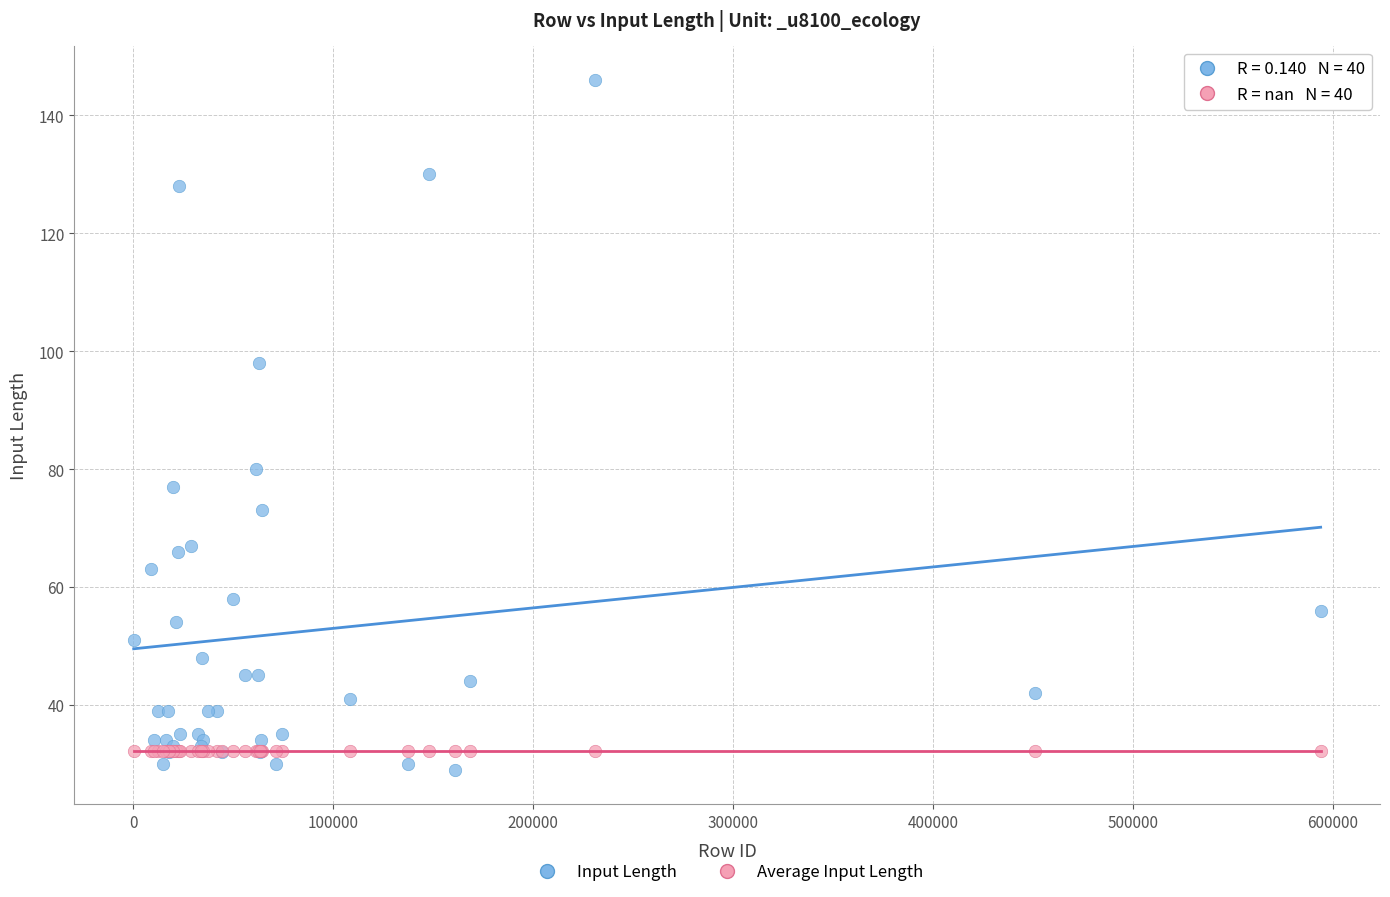

Across all series, what Y value is closest to 87?

80.0